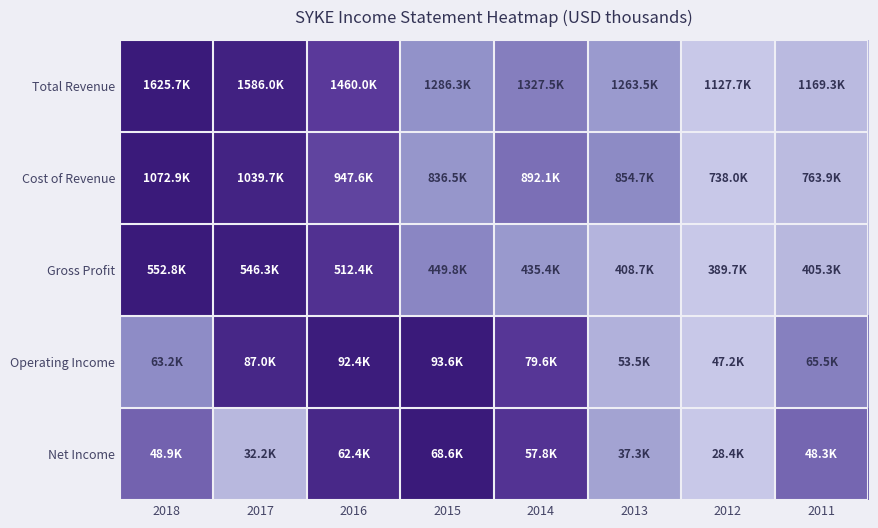

Between 2015 and 2018, which is larger?

2018